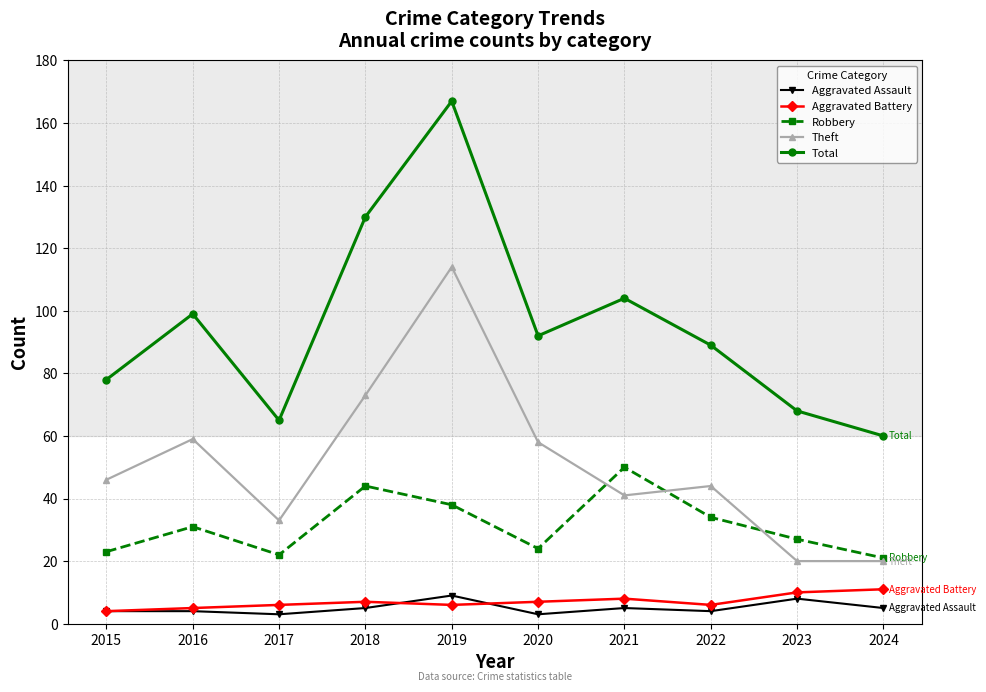

Which series has the largest range (max minus min)?

Total